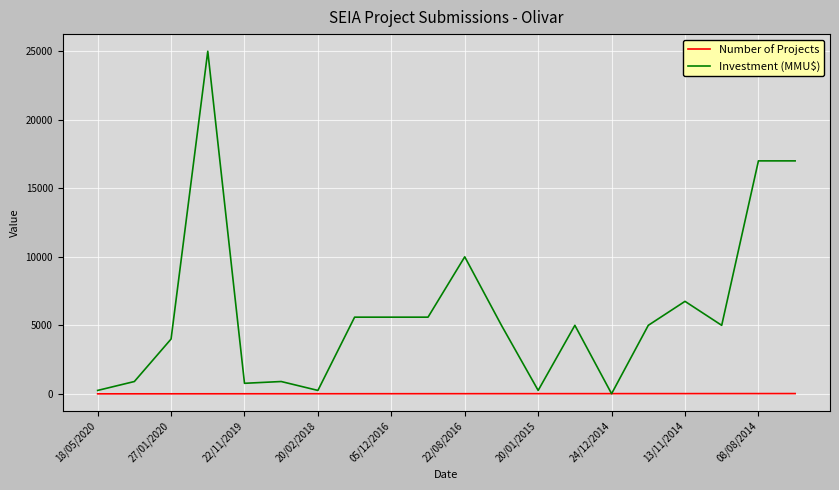

List the series in order of their overall mean, lowest first.

Number of Projects, Investment (MMU$)